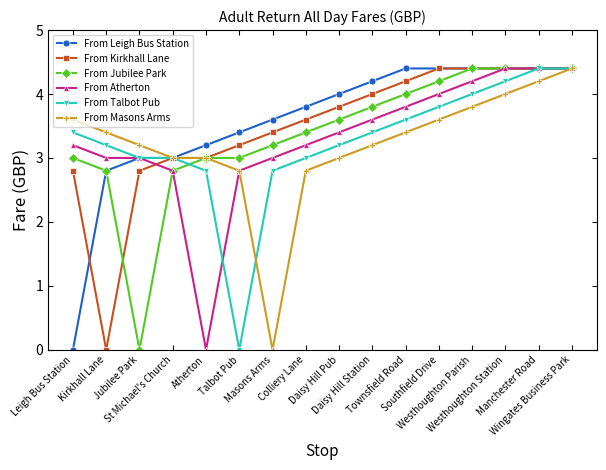

Reading left to right, transcribe all the data shown in this chart.

From Leigh Bus Station: 0.0	2.8	3.0	3.0	3.2	3.4	3.6	3.8	4.0	4.2	4.4	4.4	4.4	4.4	4.4	4.4
From Kirkhall Lane: 2.8	0.0	2.8	3.0	3.0	3.2	3.4	3.6	3.8	4.0	4.2	4.4	4.4	4.4	4.4	4.4
From Jubilee Park: 3.0	2.8	0.0	2.8	3.0	3.0	3.2	3.4	3.6	3.8	4.0	4.2	4.4	4.4	4.4	4.4
From Atherton: 3.2	3.0	3.0	2.8	0.0	2.8	3.0	3.2	3.4	3.6	3.8	4.0	4.2	4.4	4.4	4.4
From Talbot Pub: 3.4	3.2	3.0	3.0	2.8	0.0	2.8	3.0	3.2	3.4	3.6	3.8	4.0	4.2	4.4	4.4
From Masons Arms: 3.6	3.4	3.2	3.0	3.0	2.8	0.0	2.8	3.0	3.2	3.4	3.6	3.8	4.0	4.2	4.4